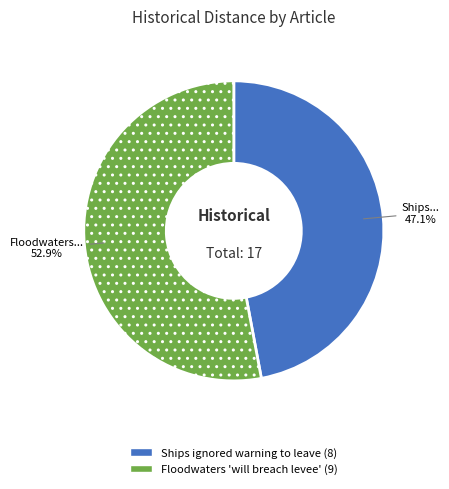

Rank the categories by value from highest to lowest.

Floodwaters 'will breach levee', Ships ignored warning to leave